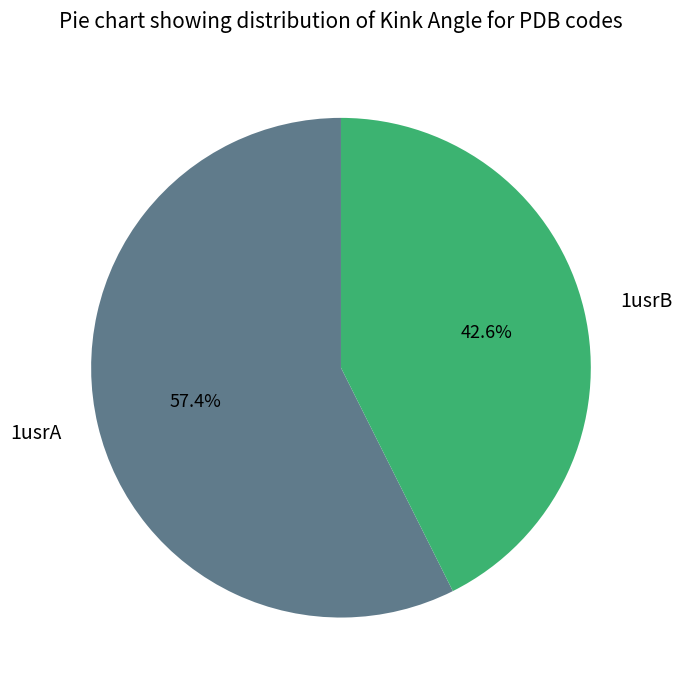

Rank the categories by value from lowest to highest.

1usrB, 1usrA